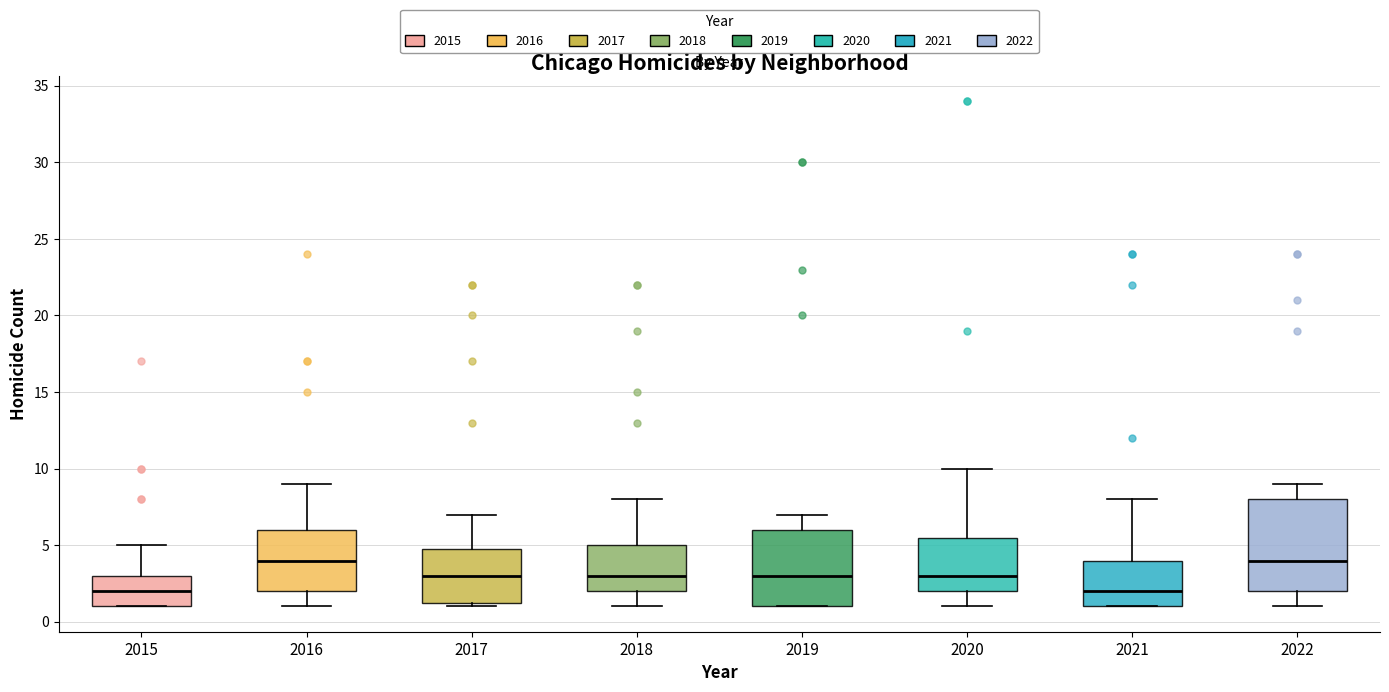

Where is the lower edge of the box at x = 2015 on the y-axis? The values are not printed on the chart, so give them approximately, as read against the axis.

1.0